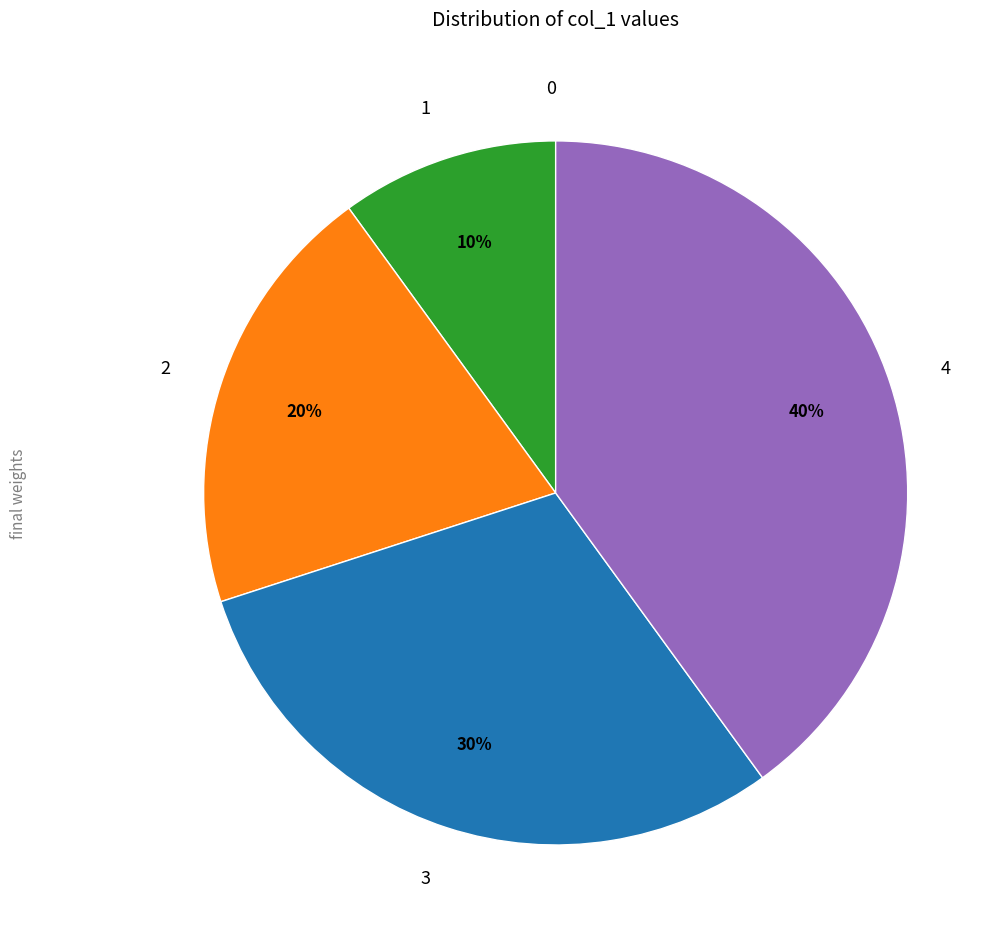

Does any single category account for the majority?

No